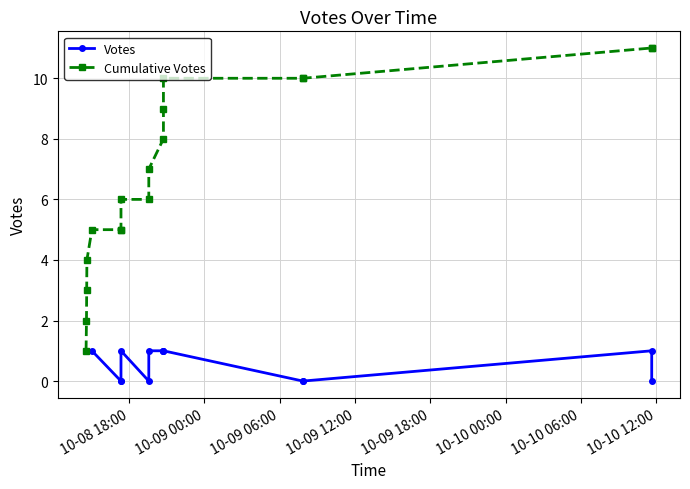

List the series in order of their peak value, highest first.

Cumulative Votes, Votes